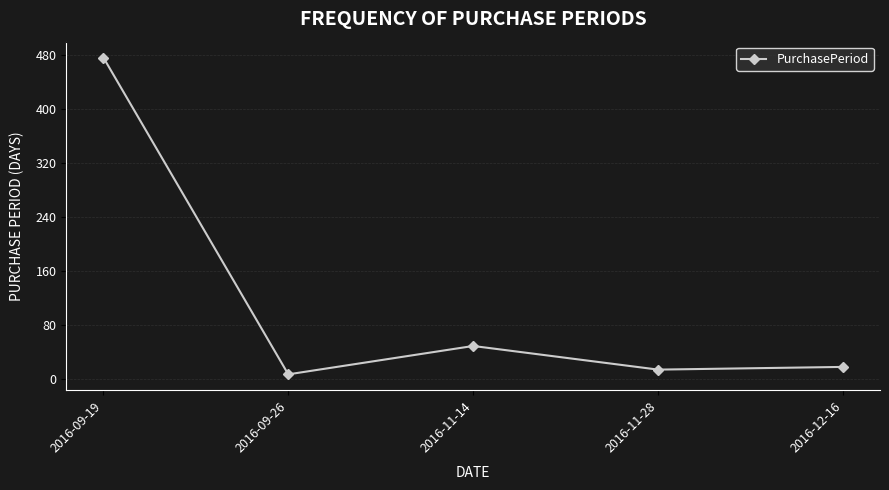

How many categories are shown in the chart?

5